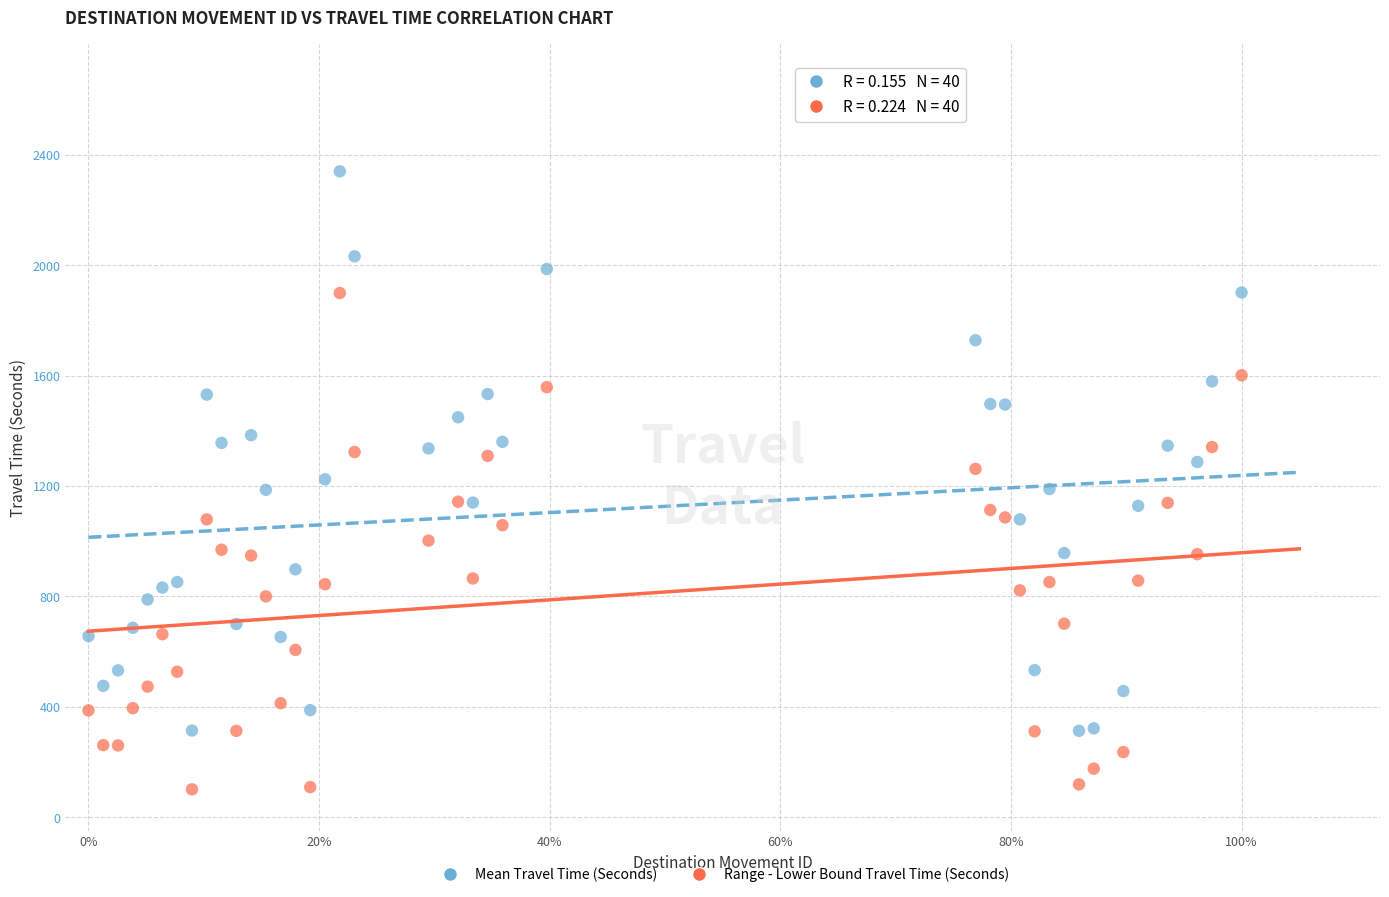

What are all the series names shown in the legend?

Mean Travel Time (Seconds), Range - Lower Bound Travel Time (Seconds)